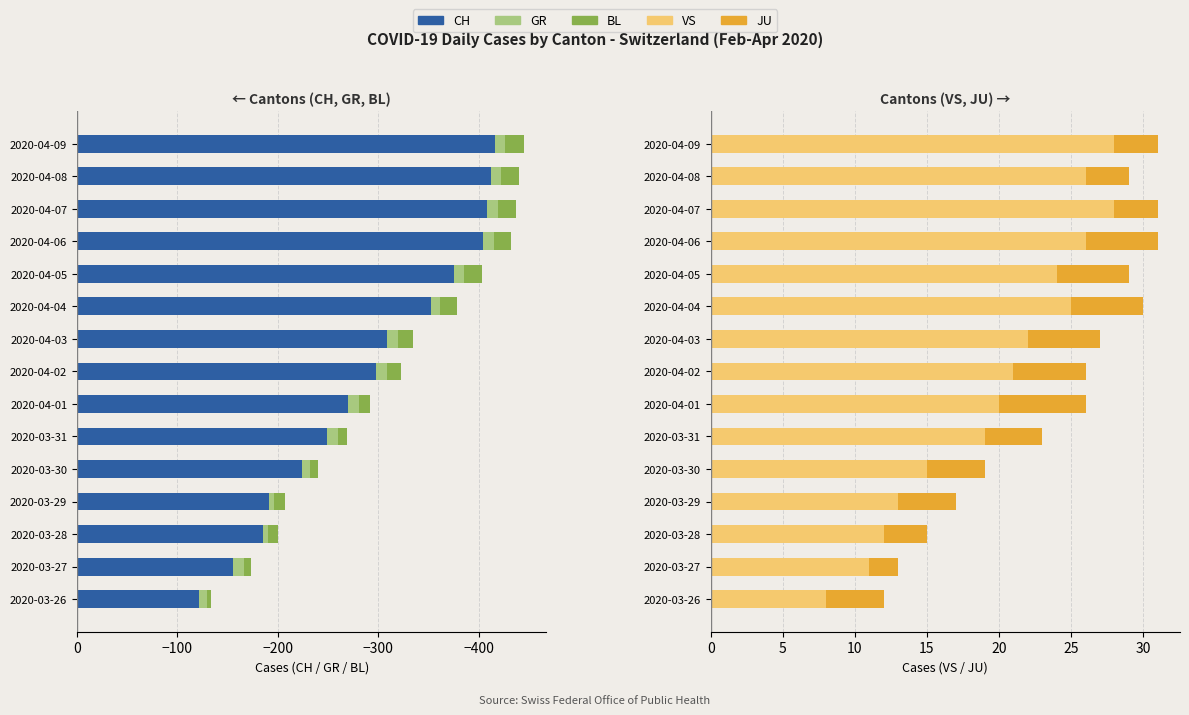

What is the maximum value shown in the chart?

28